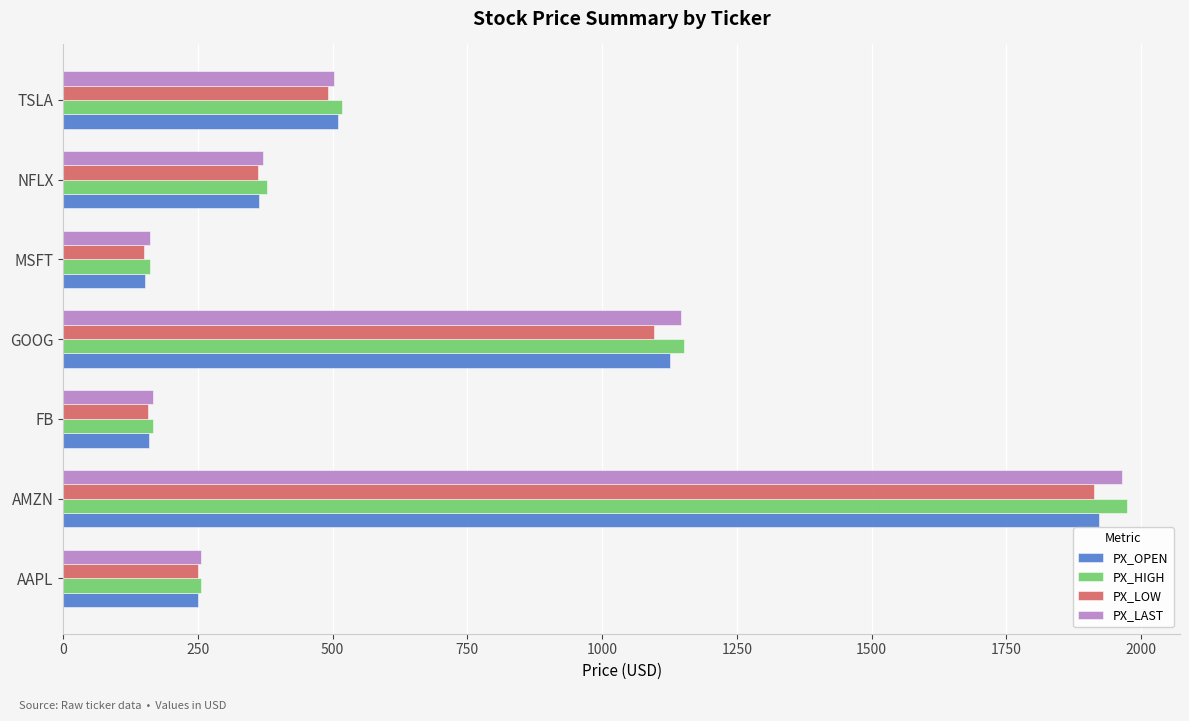

At which category is the sum across all series the highest?

AMZN